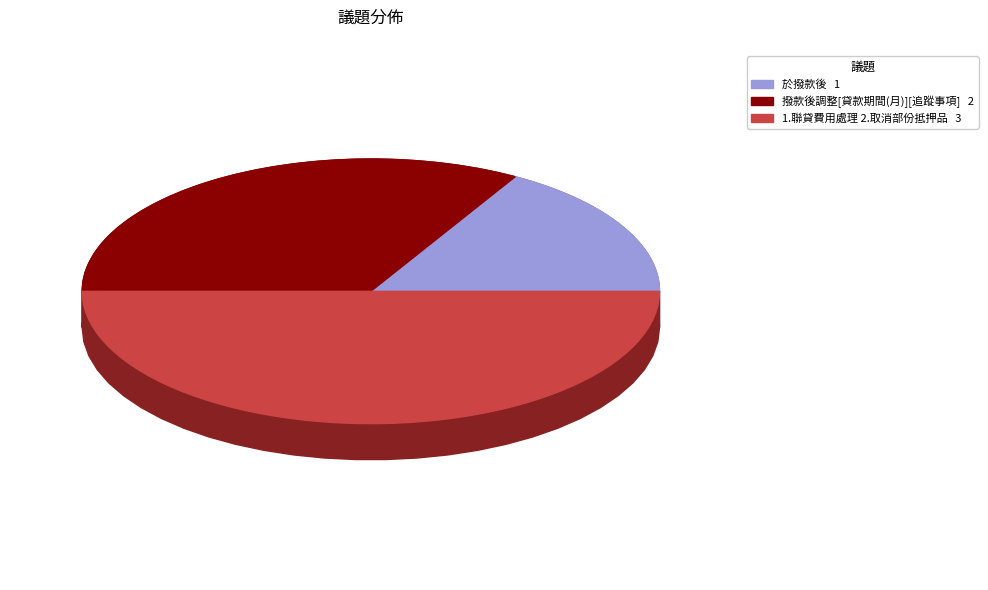

How much of the chart is everything except 1.聯貸費用處理 2.取消部份抵押品?

50.0%